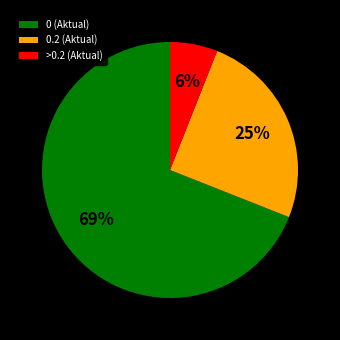

Approximately how many times larger is the value at 0 (Aktual) compared to 0.2 (Aktual)?

2.8